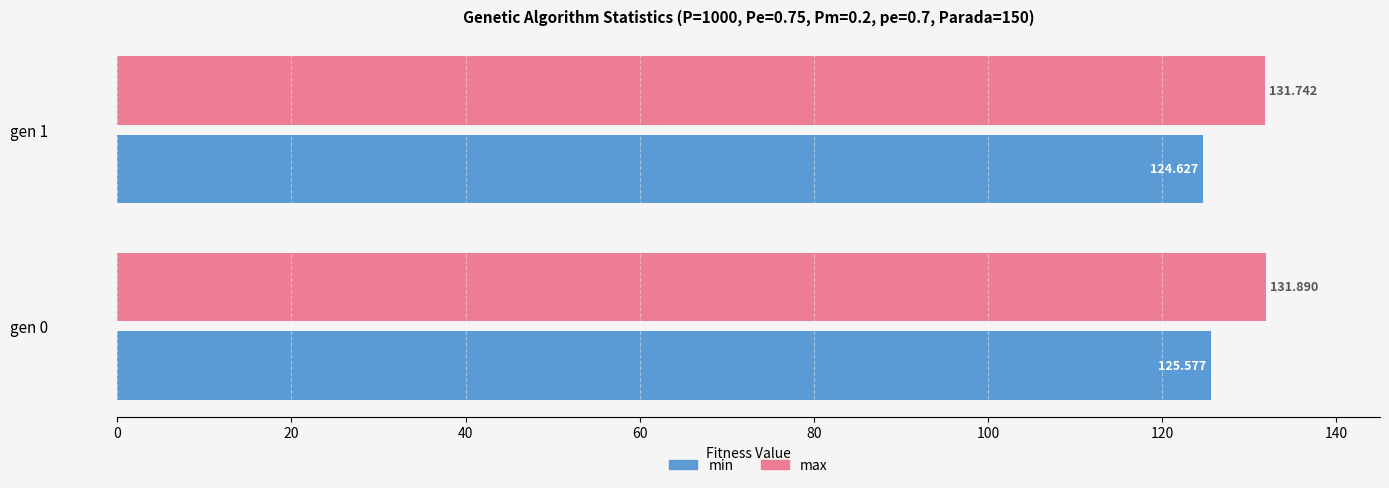

Which series has the largest total across all categories?

max